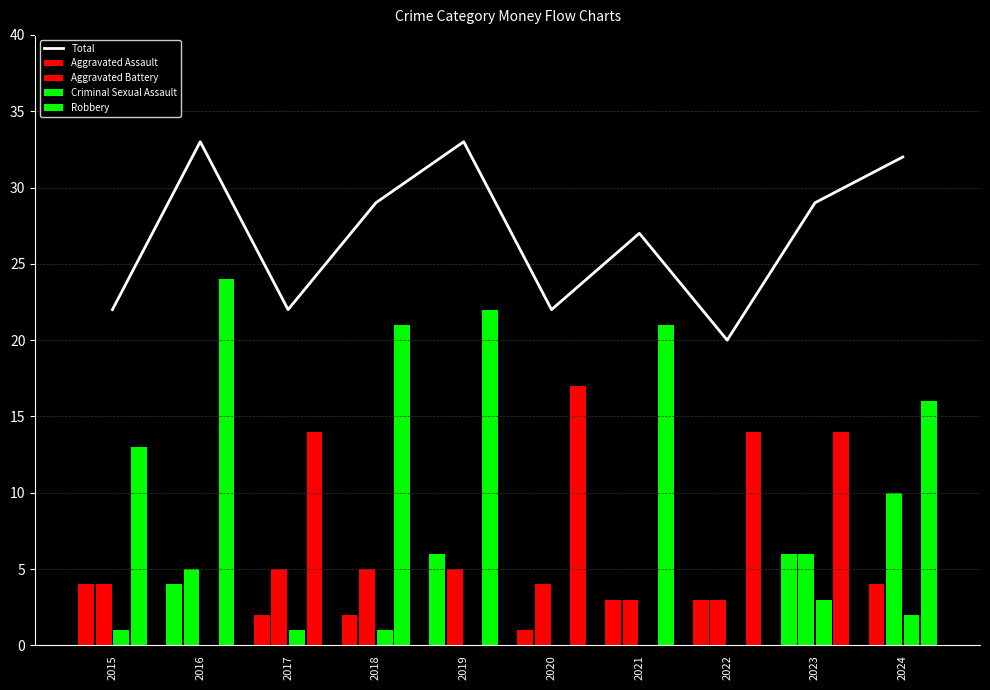

At which label does the data first exceed 29?

2016